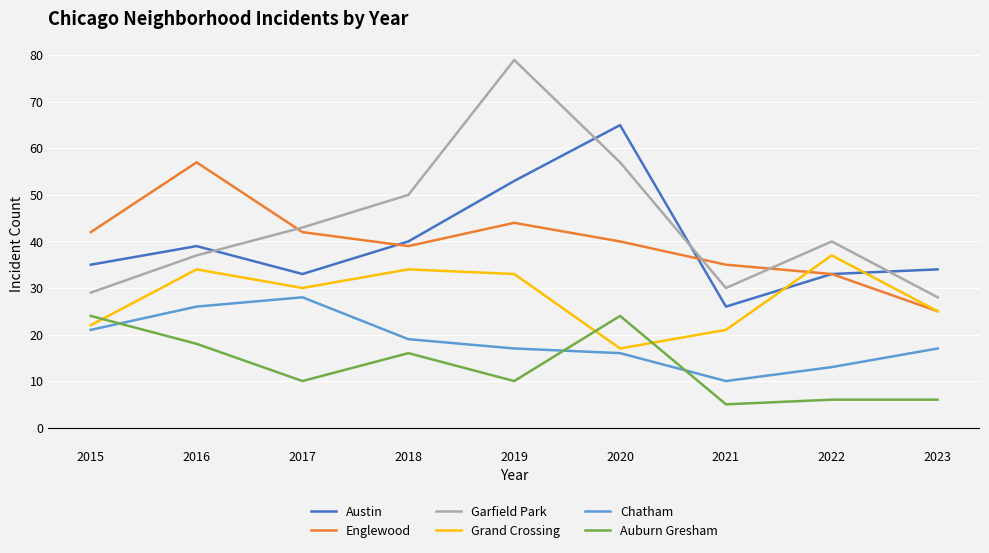

The value of Englewood at 2018 is 39. True or false?

True